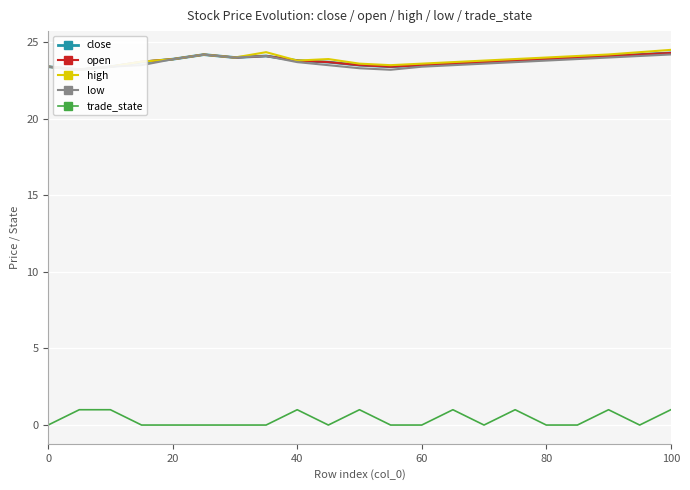

True or false: low and trade_state intersect in this chart.

False